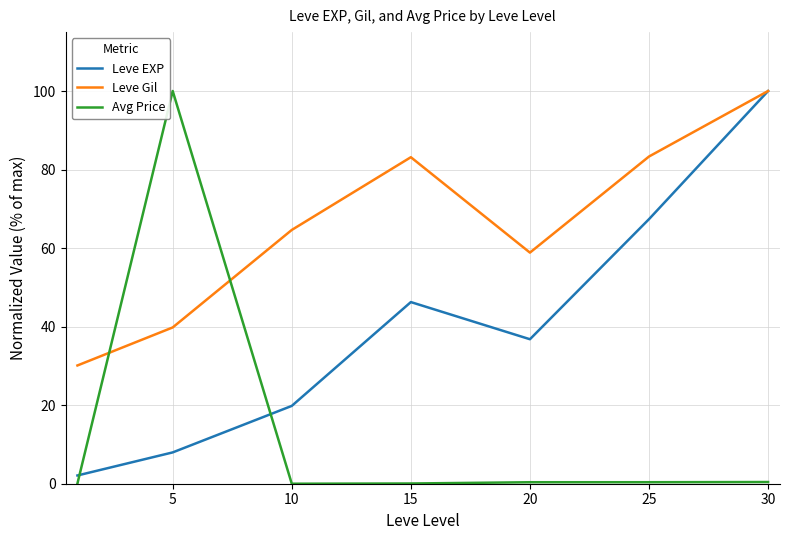

Rank the series by their average value, from lowest to highest.

Avg Price, Leve EXP, Leve Gil